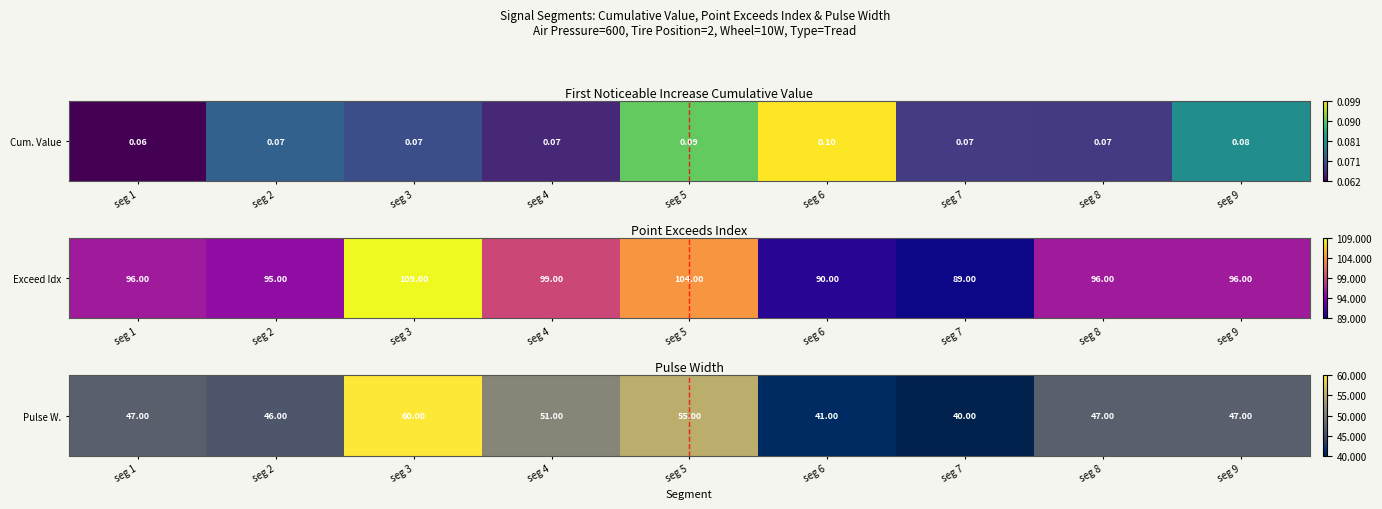

Is it true that the value at seg 8 is 15?

False